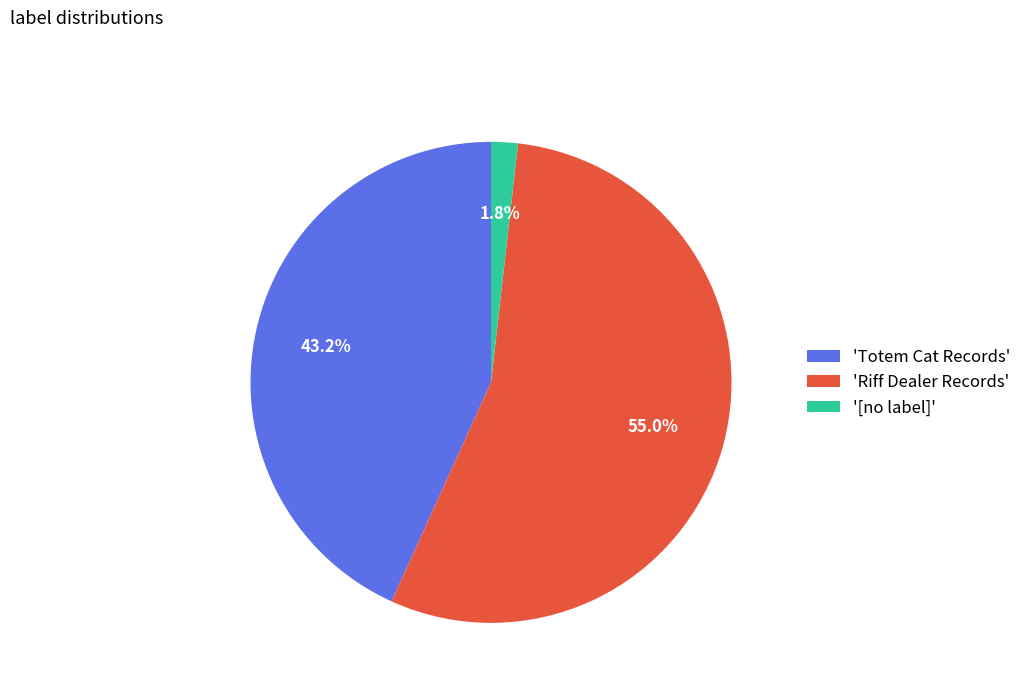

What is the smallest slice in the pie chart?

'[no label]'